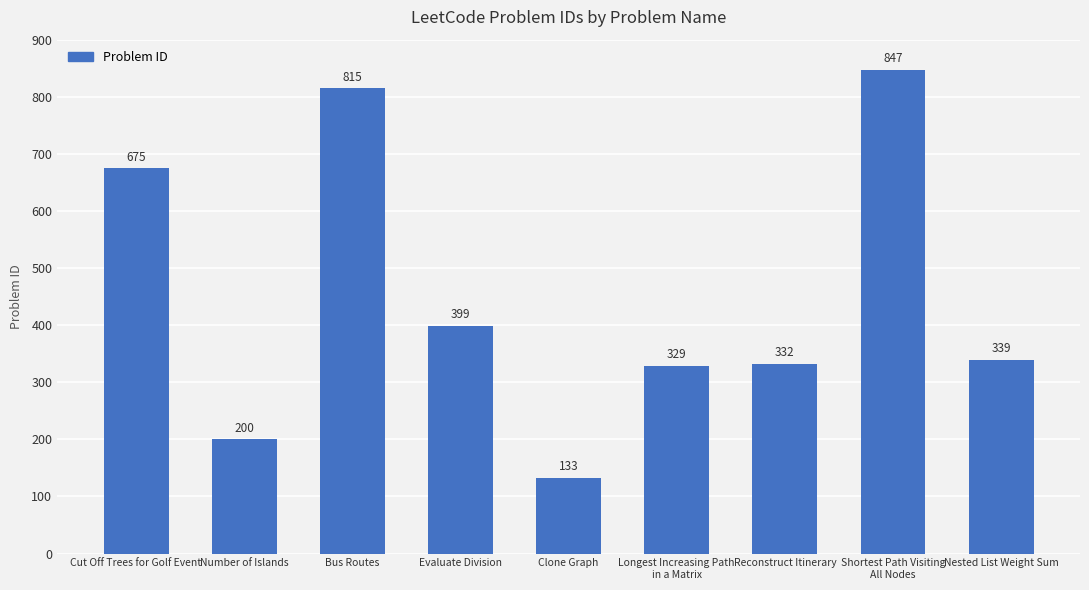

Is it true that the value at Cut Off Trees for Golf Event is 675?

True